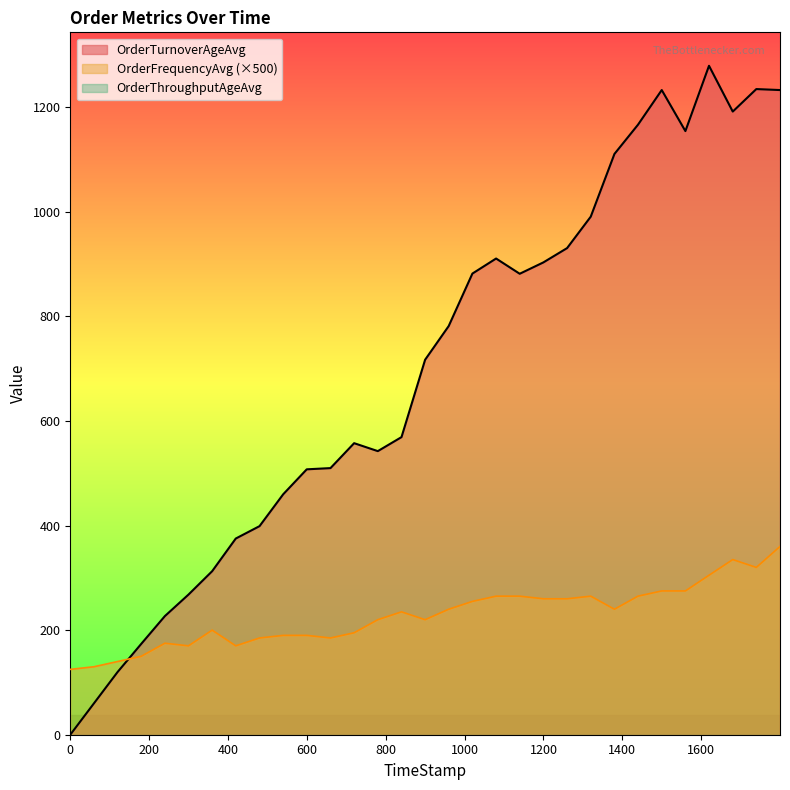

At how many categories does at least one series exceed 1150?

7